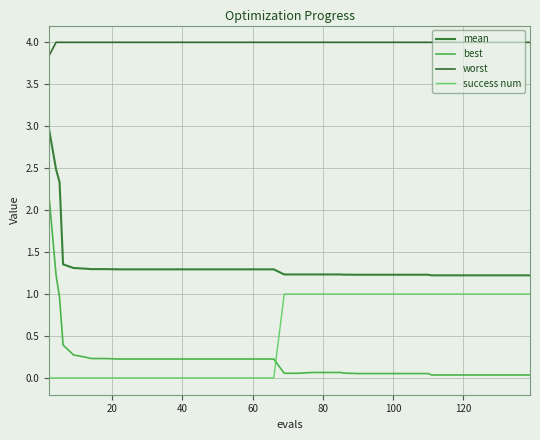

How many lines are shown in the chart?

4